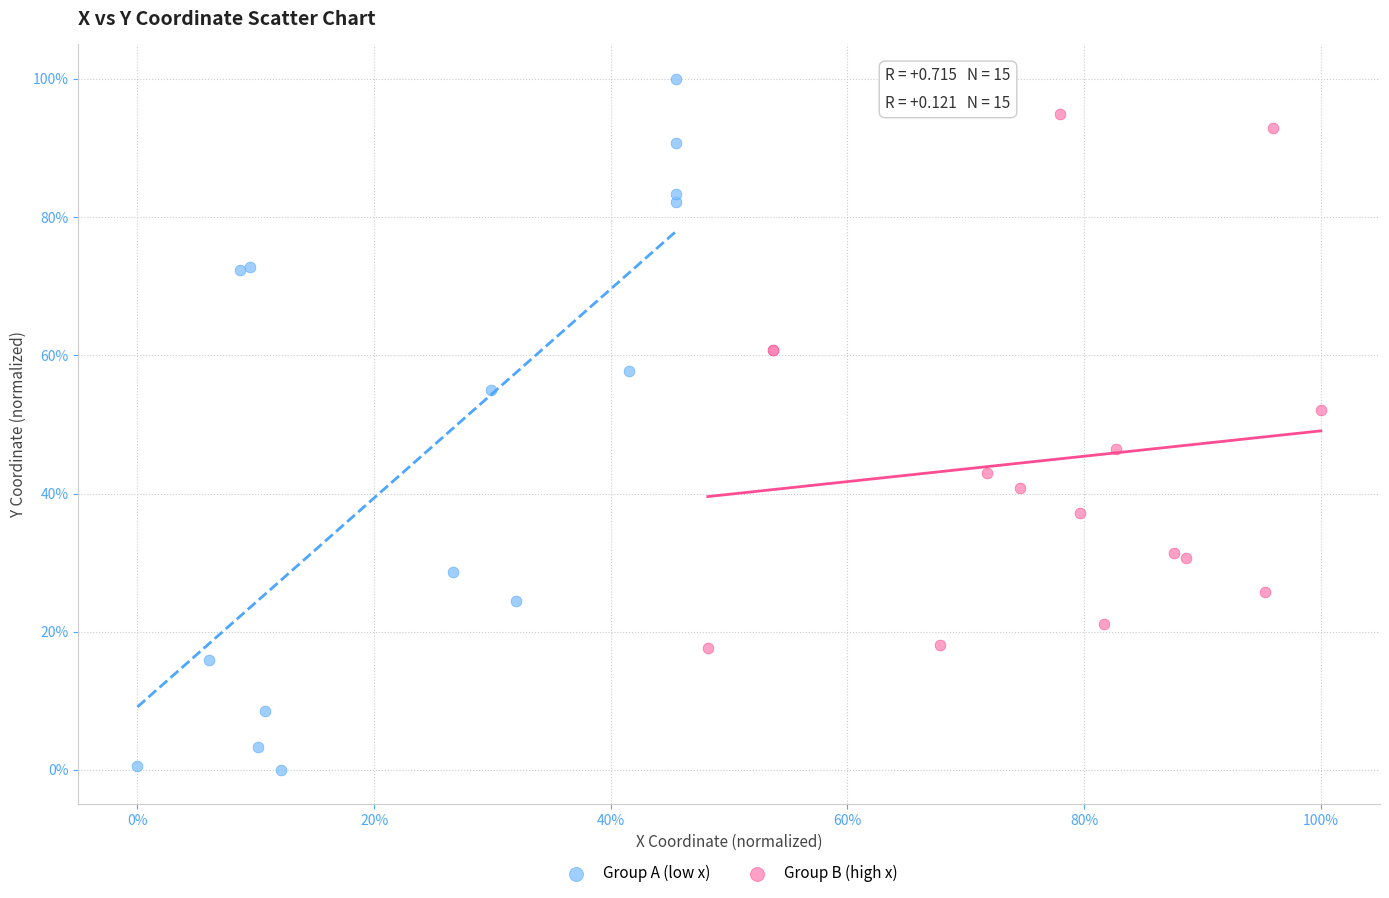

Which series contains the lowest Y value?

Group A (low x)